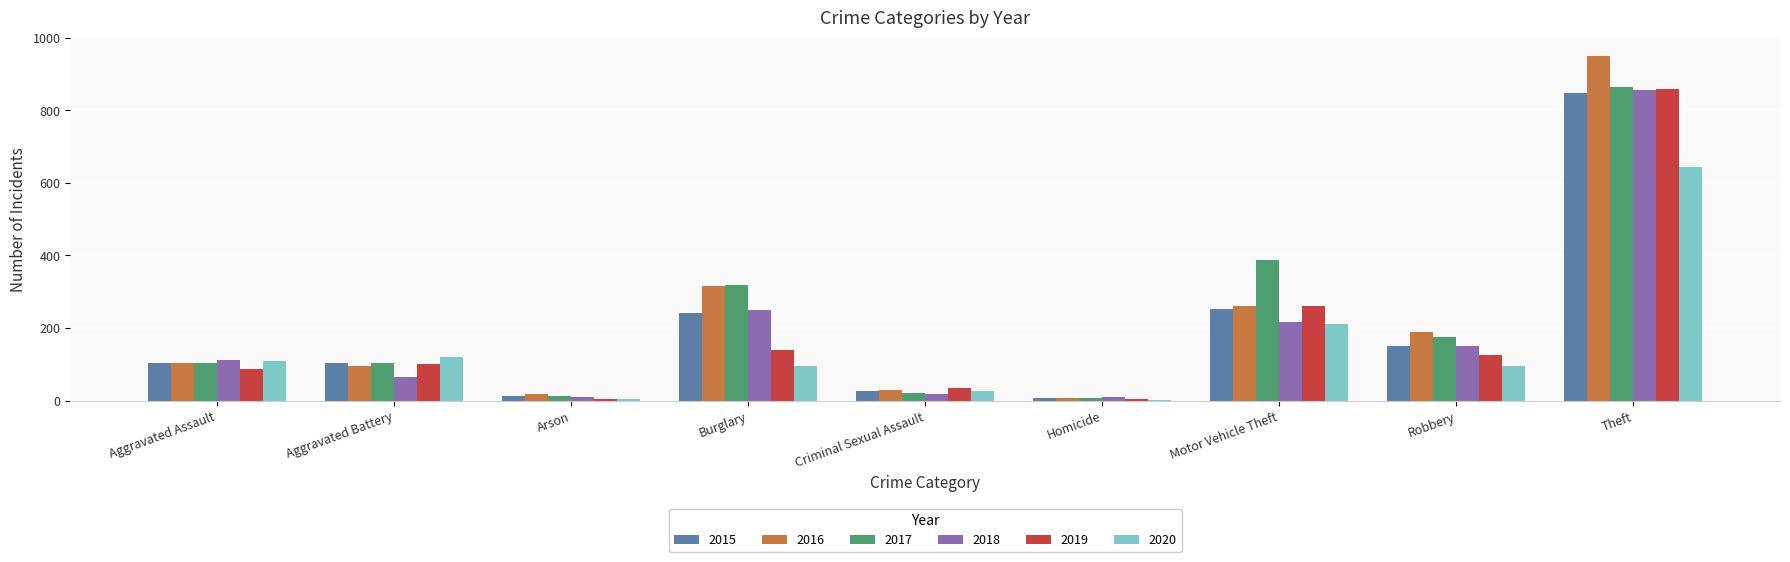

What is the difference between the 2020 values at Theft and Homicide?

642